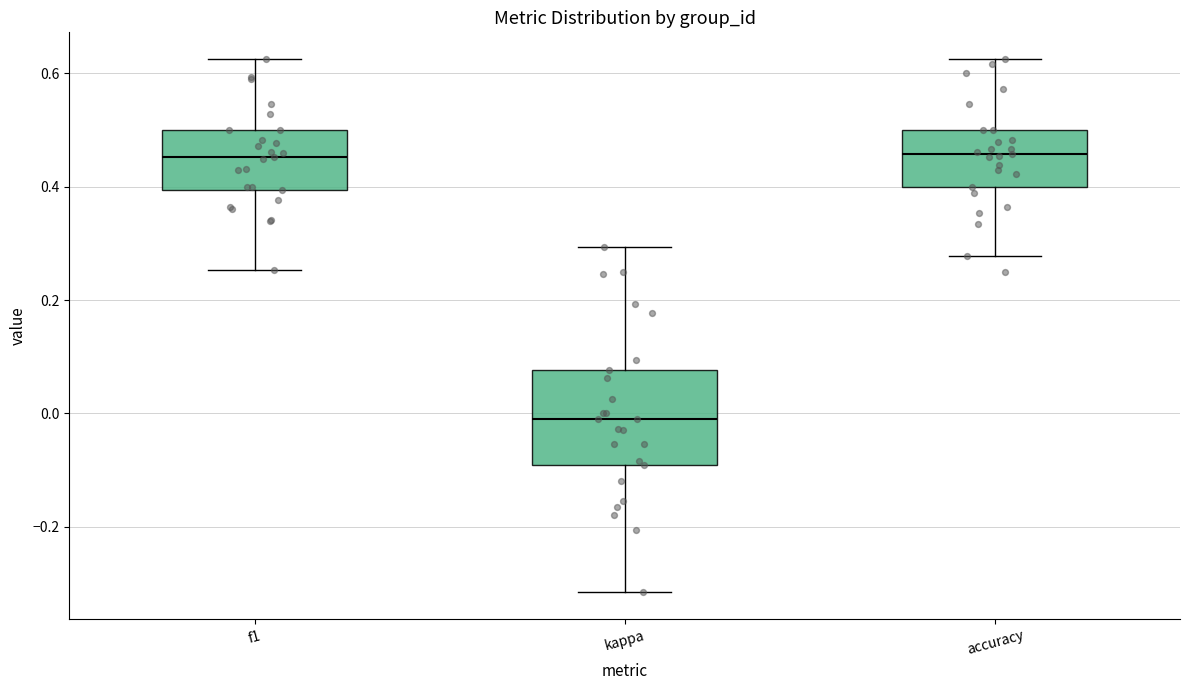

Which box's median line is the lowest?

kappa